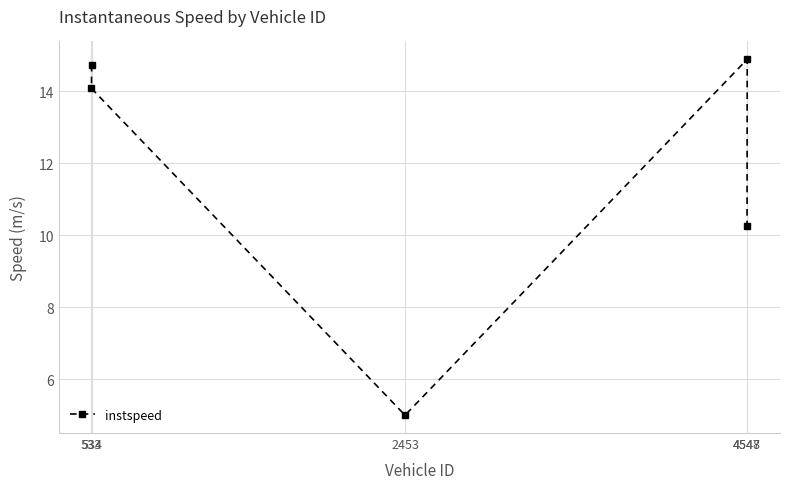

Is this an area chart (filled region under the line)?

No